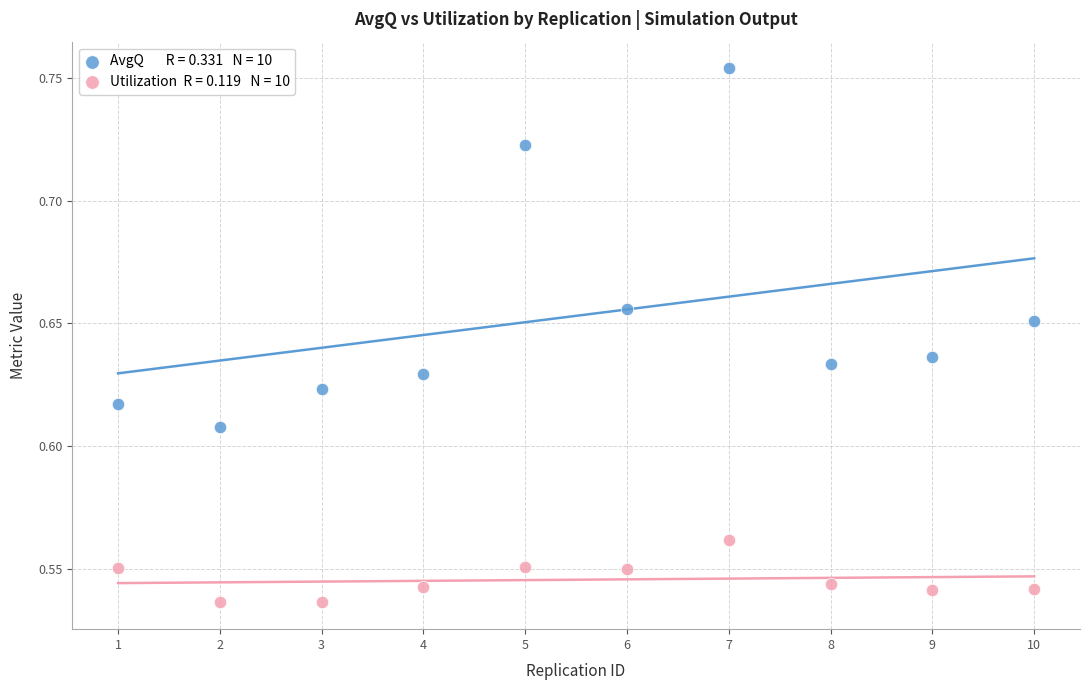

Across all data points, what is the range of X values (max minus min)?

9.0